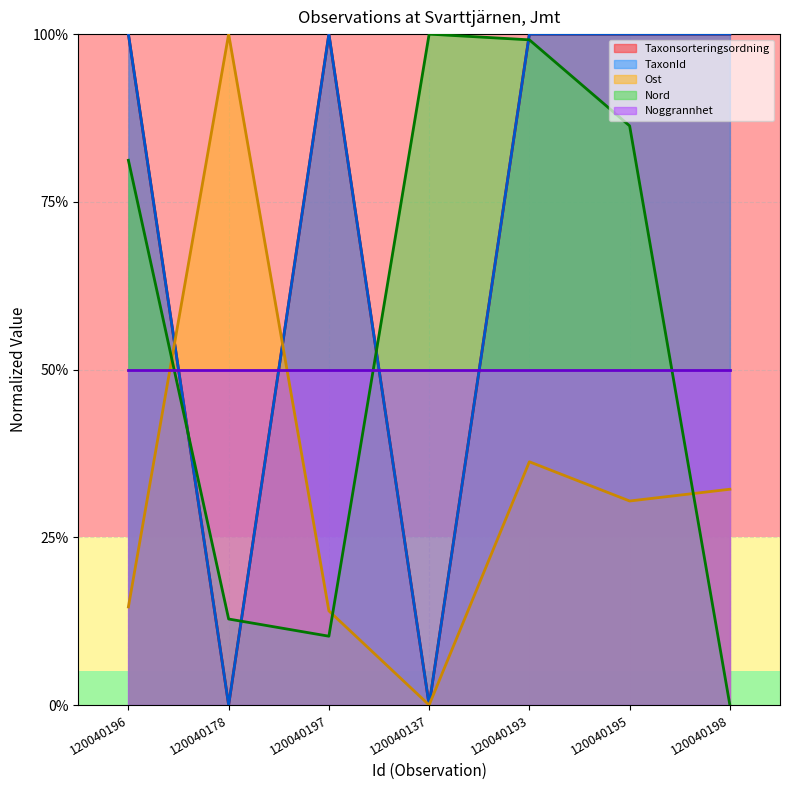

What is the difference between the TaxonId values at 120040198 and 120040178?

1.0